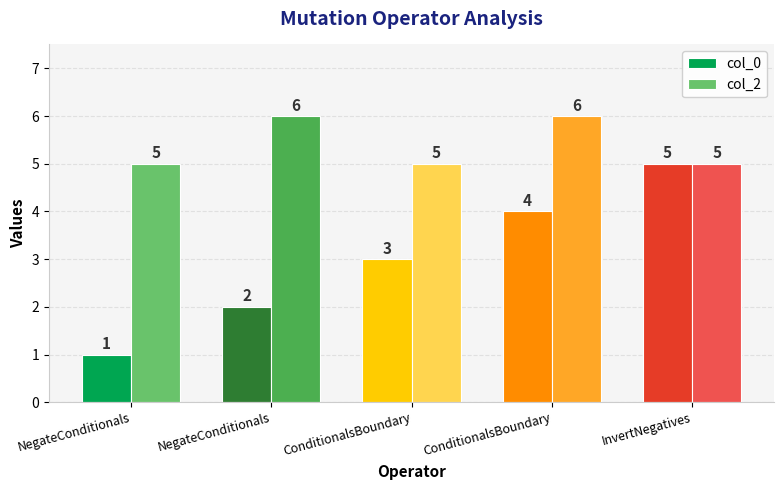

Which has a higher value, ConditionalsBoundary or ConditionalsBoundary?

ConditionalsBoundary